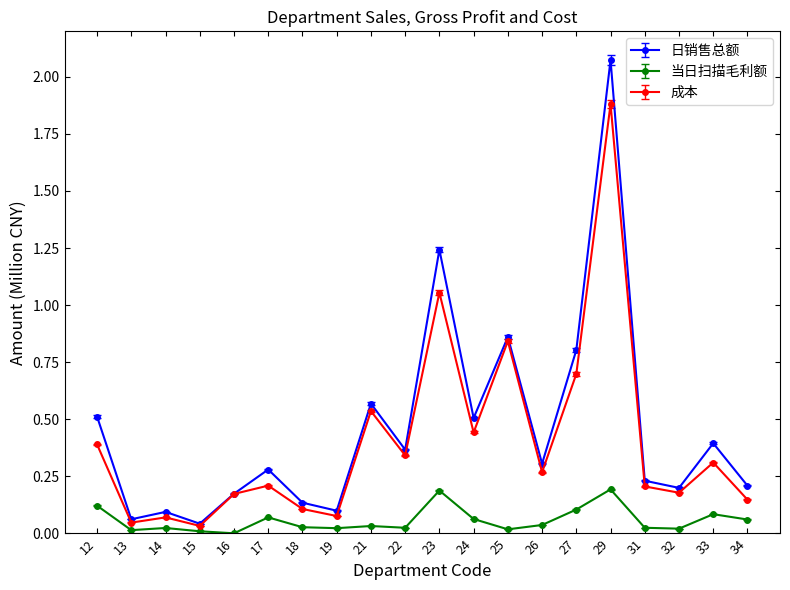

True or false: 成本 and 当日扫描毛利额 cross at least once.

False